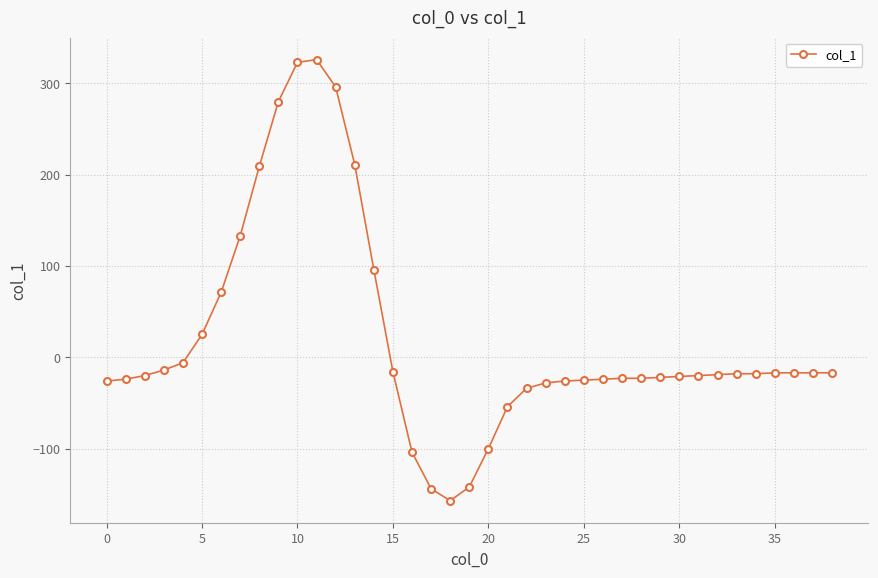

Does the chart have visible grid lines?

Yes